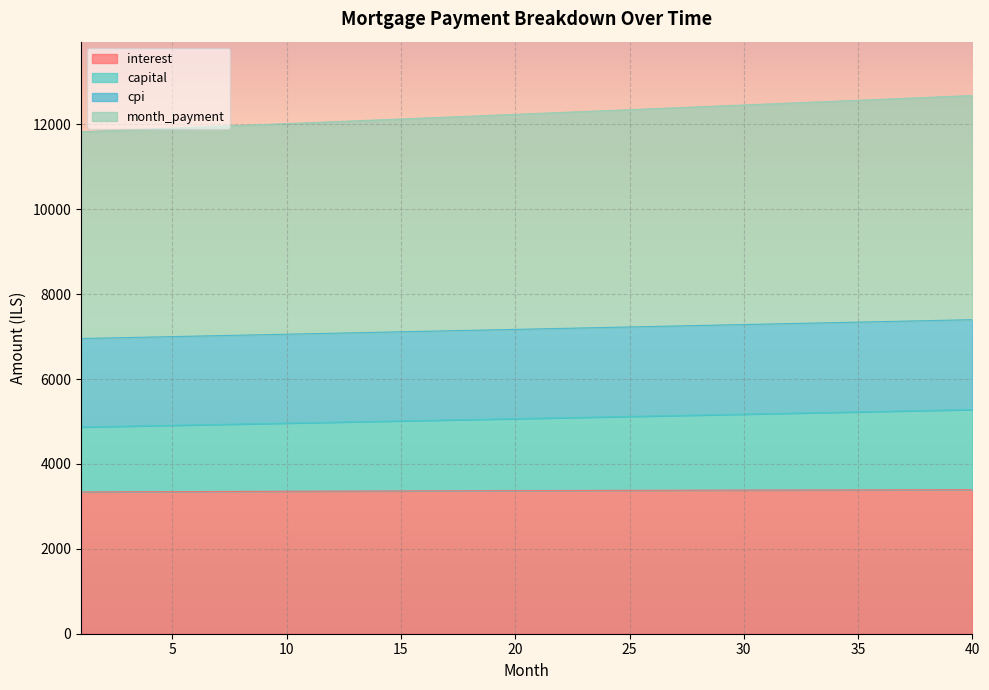

What is the lowest value of the interest series?

3340.3